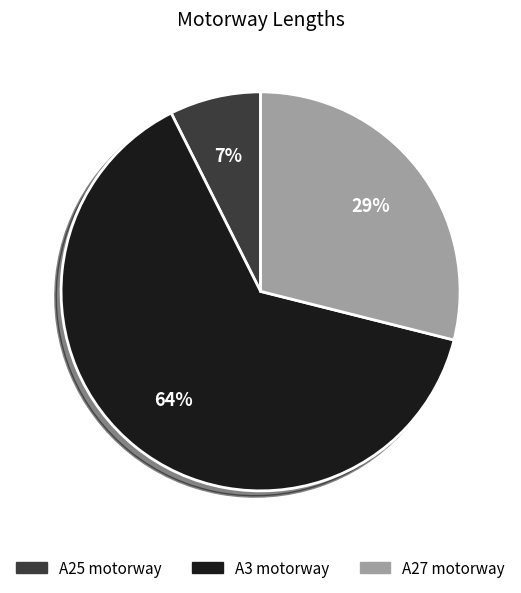

Is it true that A25 motorway is 21% of the pie?

False